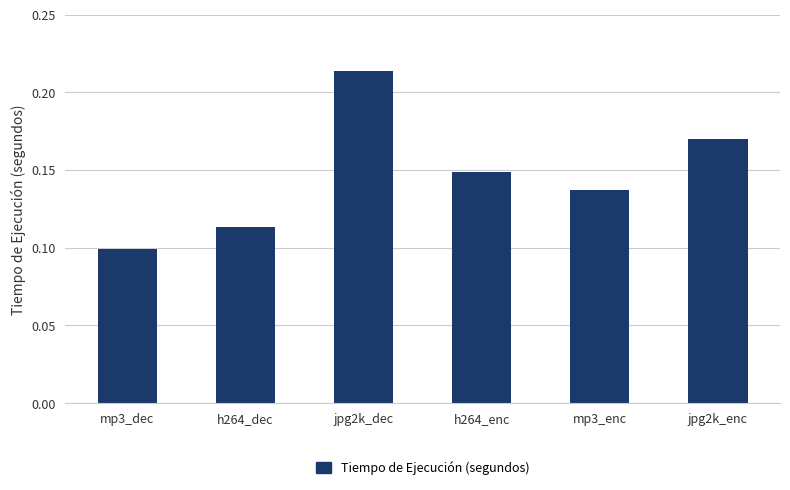

Which category has the highest value across all series?

jpg2k_dec